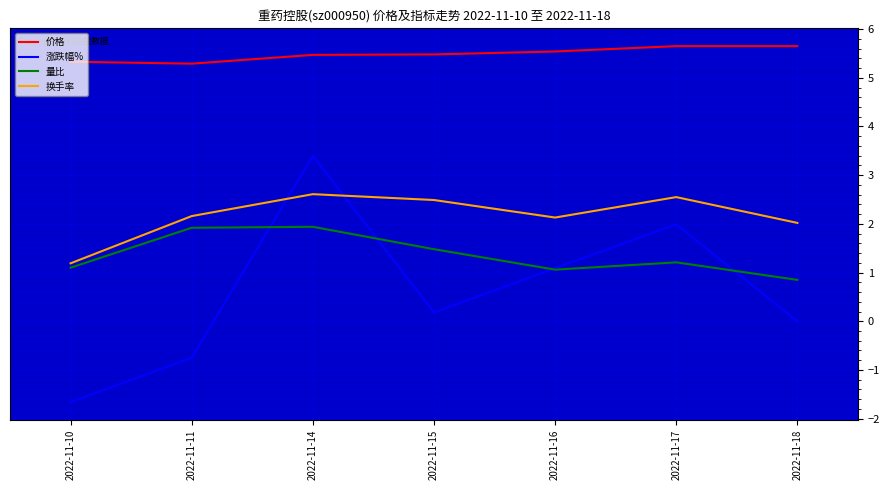

Which category has the lowest value in the 涨跌幅% series?

2022-11-10